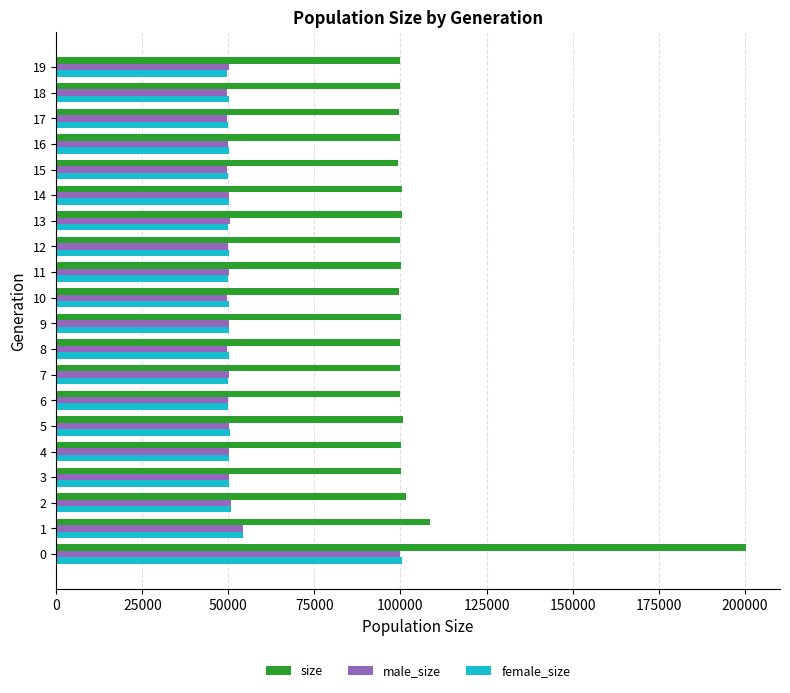

Which series has the widest spread of values?

size